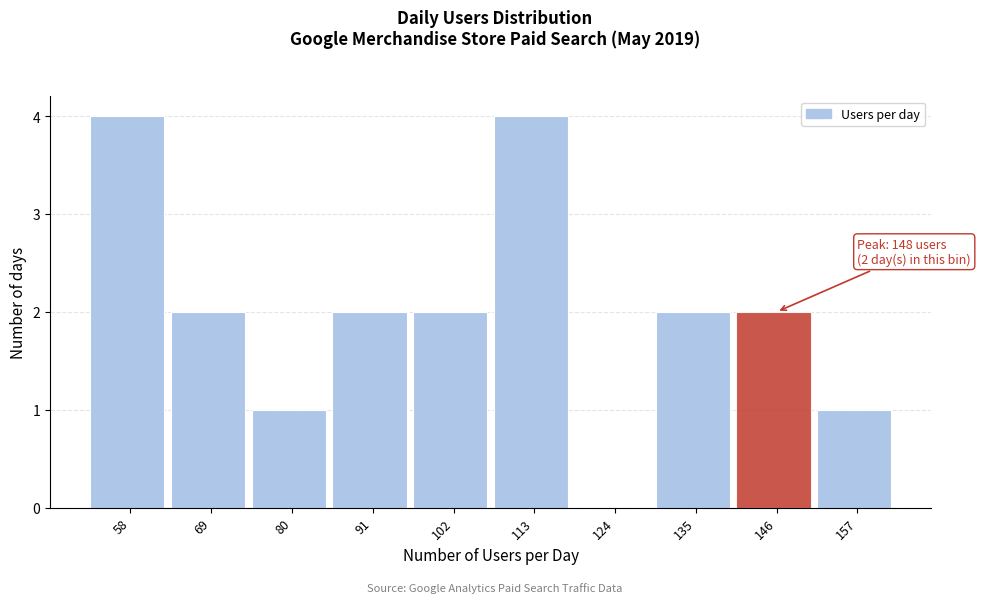

Reading right to left, extract all data points from this chart.

157=1	146=2	135=2	124=0	113=4	102=2	91=2	80=1	69=2	58=4